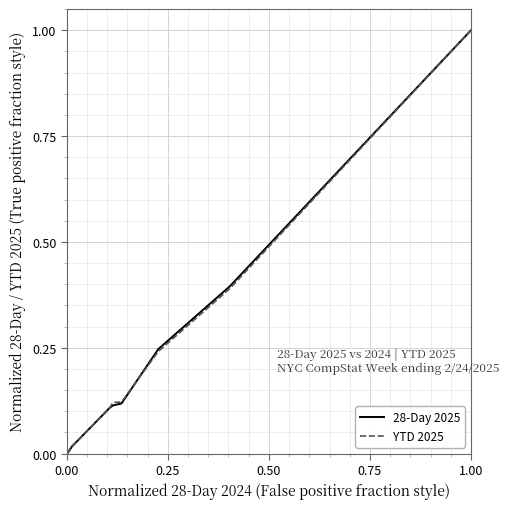

What is the maximum value shown in the chart?

1.0